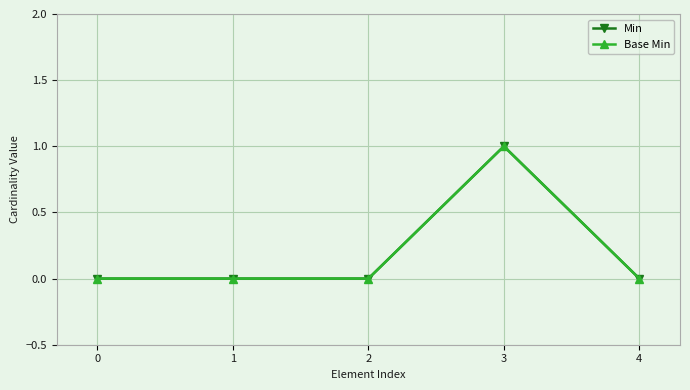

Is this an area chart (filled region under the line)?

No